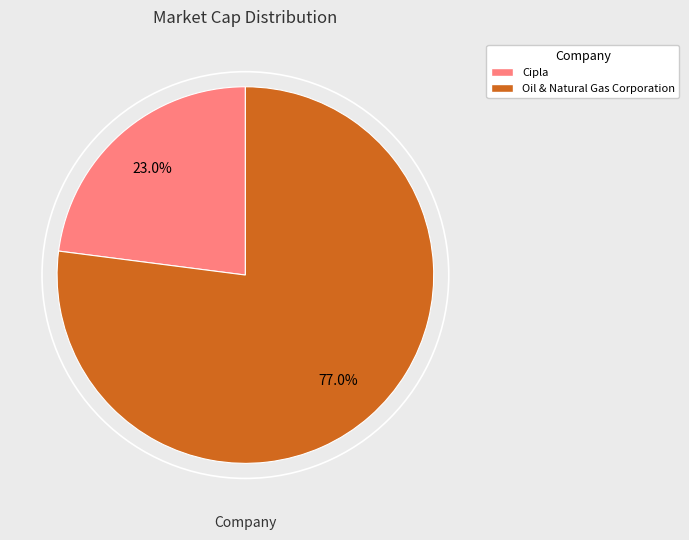

Approximately how many times larger is the value at Cipla compared to Oil & Natural Gas Corporation?

0.3